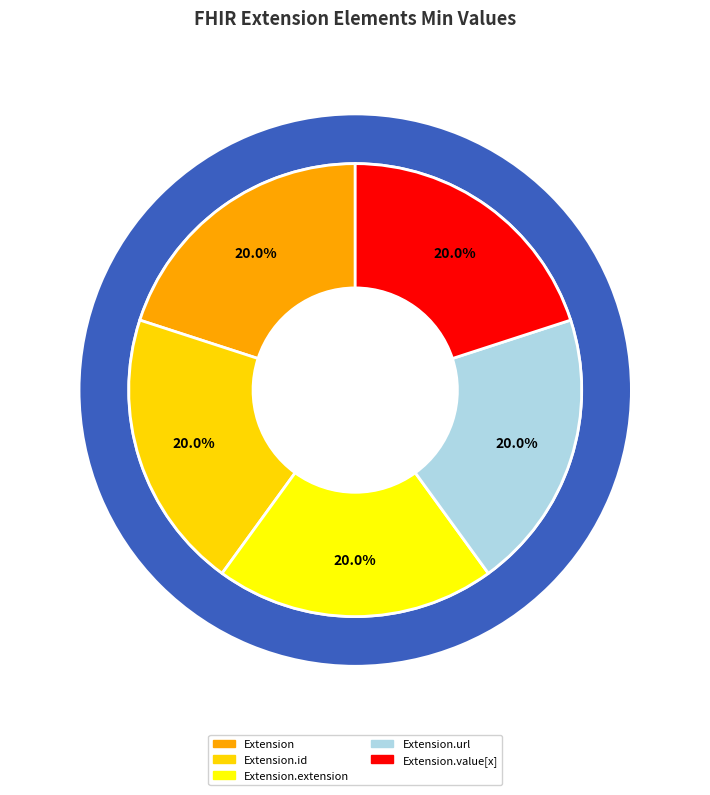

What is the smallest slice in the pie chart?

Extension